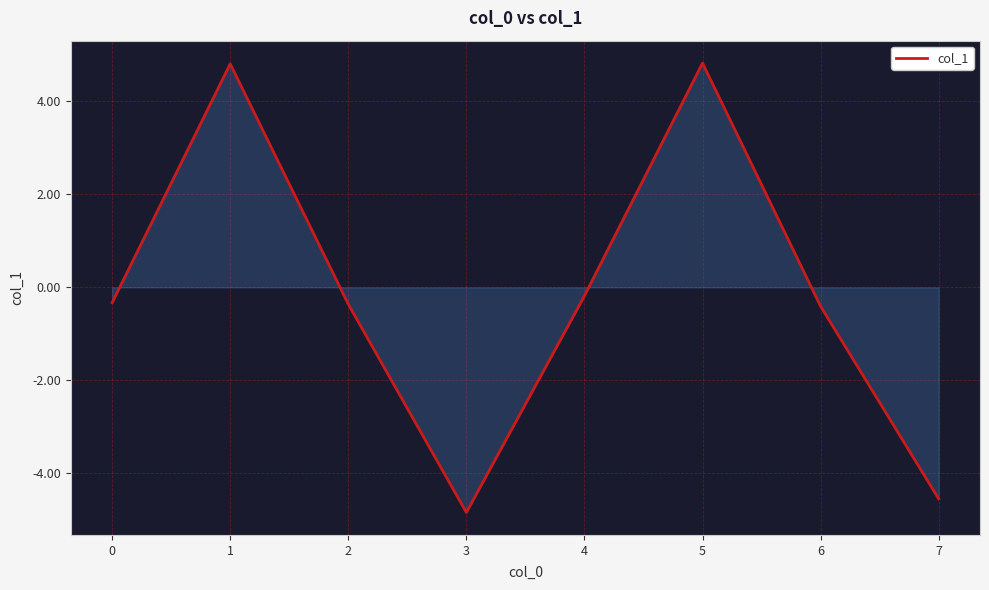

True or false: there are more than 0 points higher than both neighbors.

True